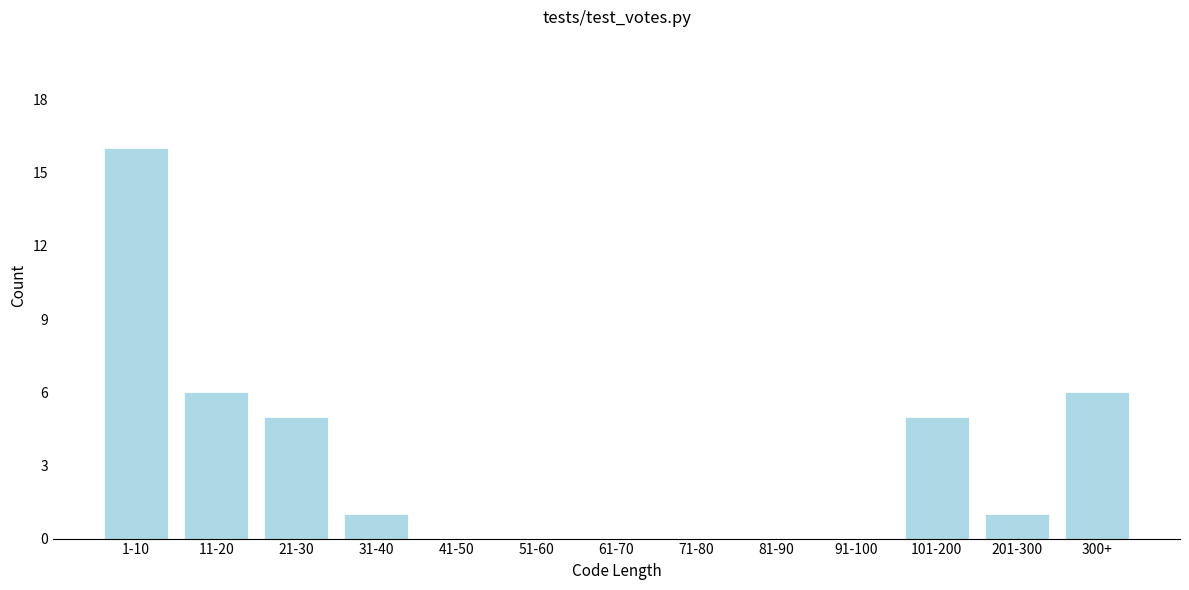

Reading left to right, extract all data points from this chart.

1-10=16	11-20=6	21-30=5	31-40=1	41-50=0	51-60=0	61-70=0	71-80=0	81-90=0	91-100=0	101-200=5	201-300=1	300+=6